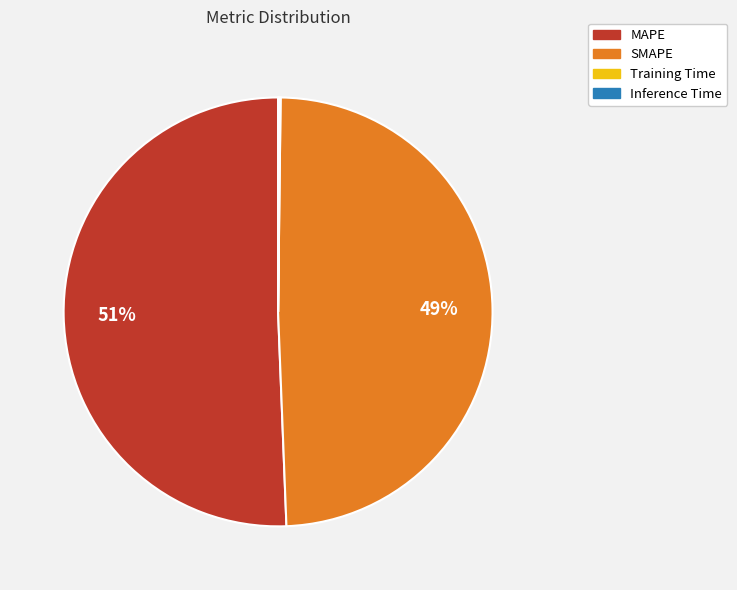

Which has a higher value, SMAPE or MAPE?

MAPE